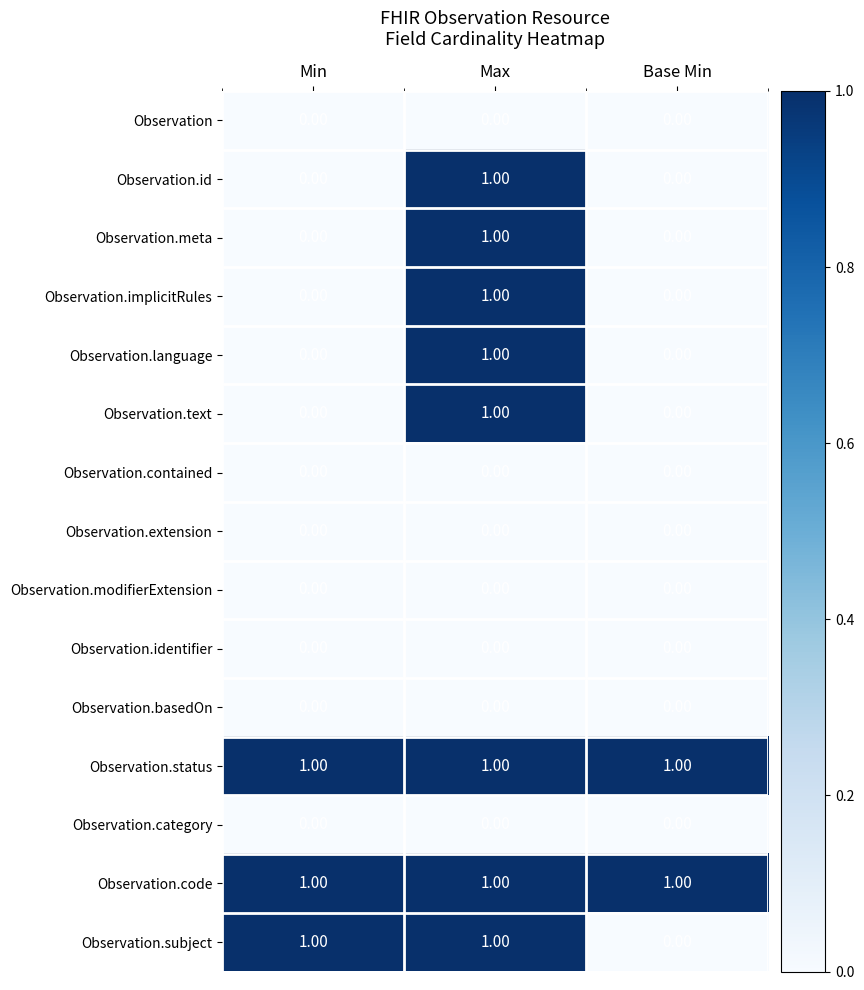

Which category has the highest value in the Observation.meta series?

Max